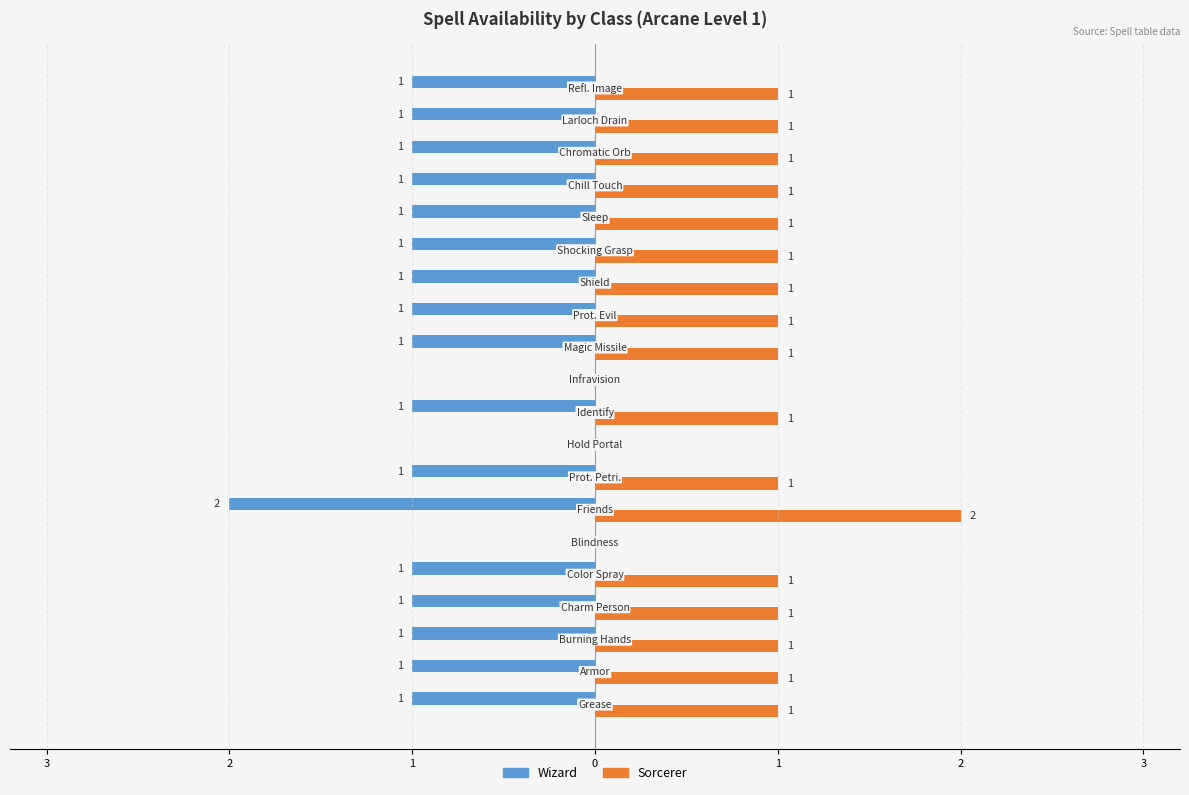

What are all the series names shown in the legend?

Wizard, Sorcerer